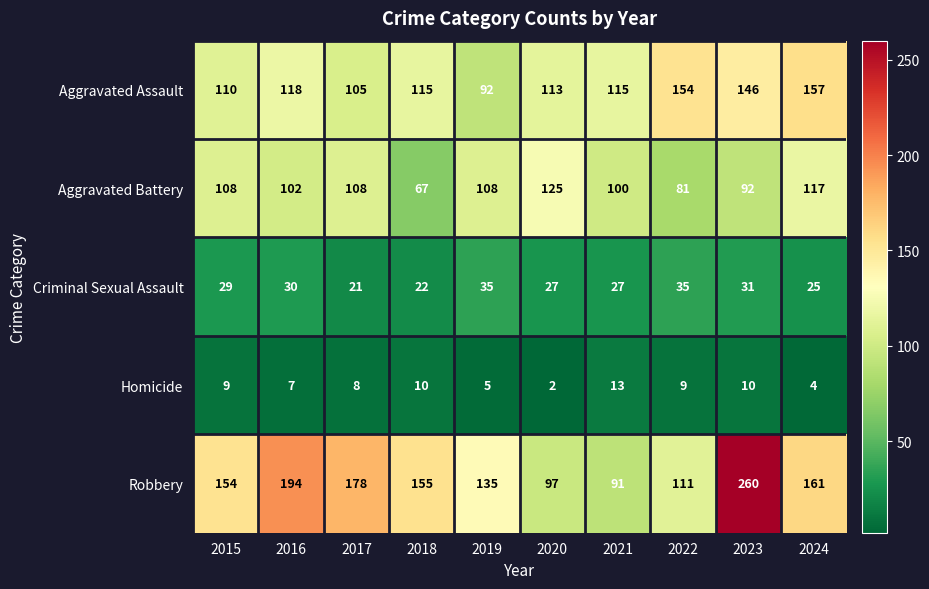

At which label does Aggravated Assault first exceed 115?

2016